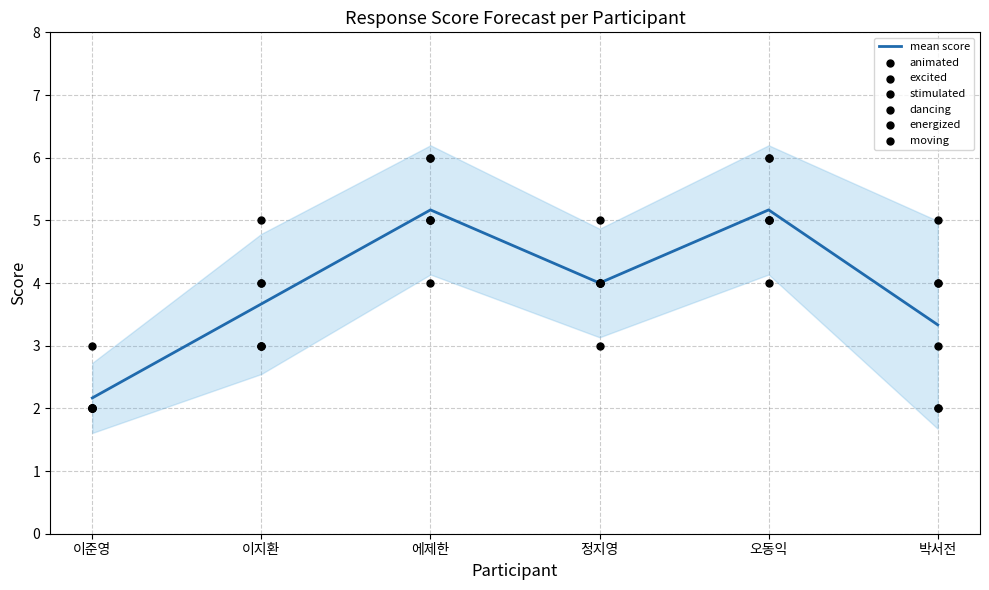

Which series reaches the minimum Y coordinate?

animated